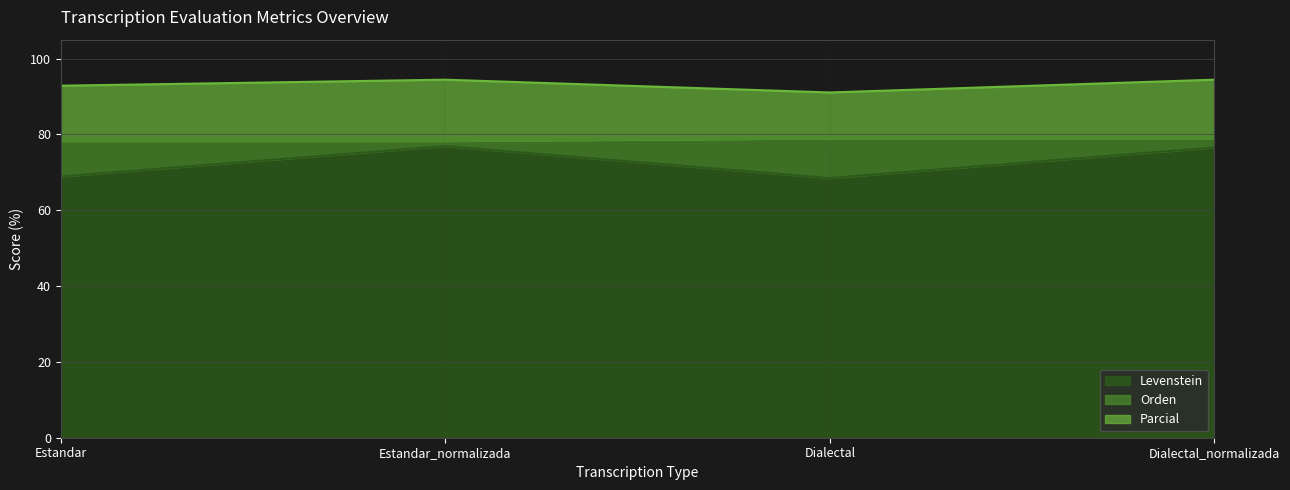

What is the lowest value of the Levenstein series?

68.5